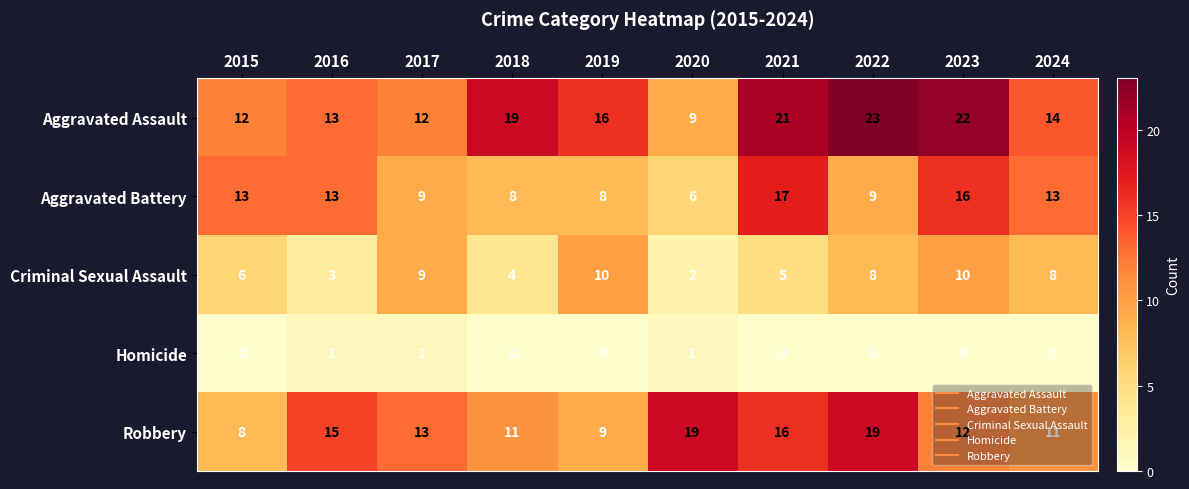

What is the lowest value of the Robbery series?

8